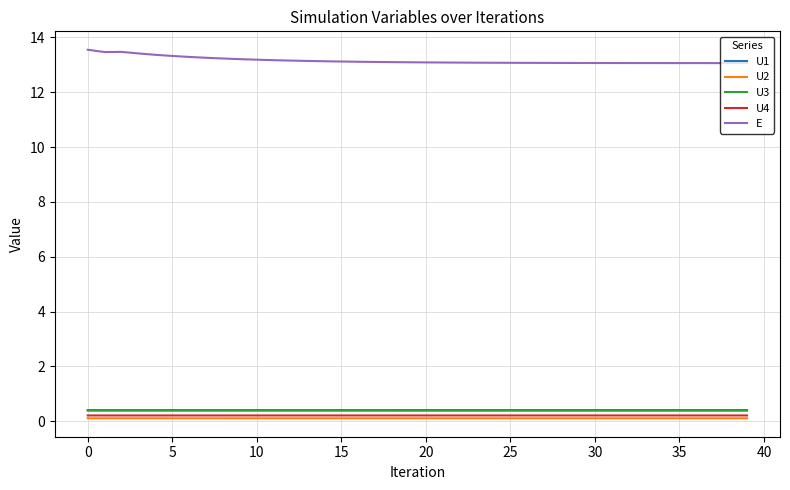

True or false: U1 and U4 cross at least once.

False